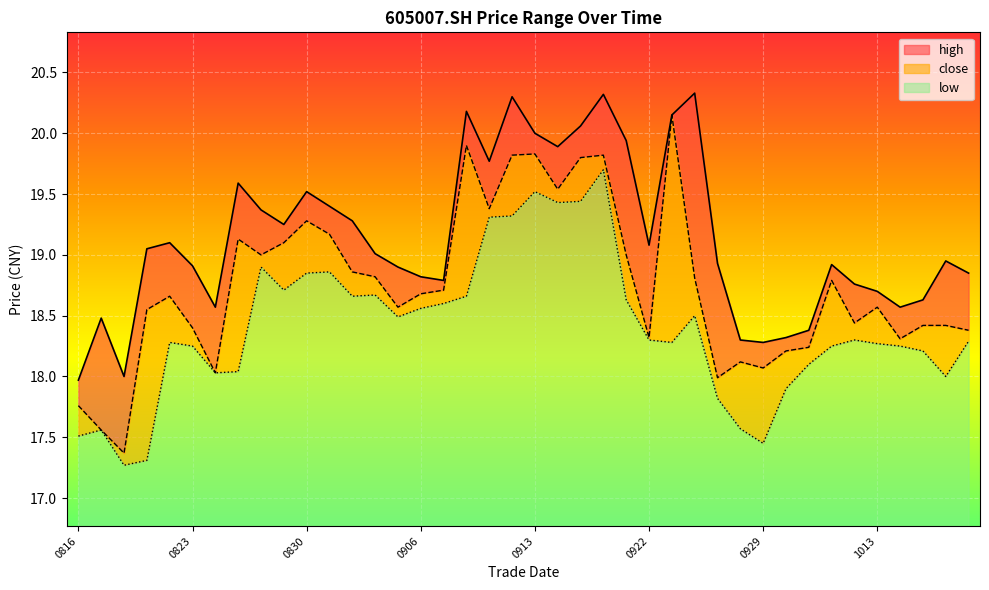

True or false: low and close cross at least once.

False